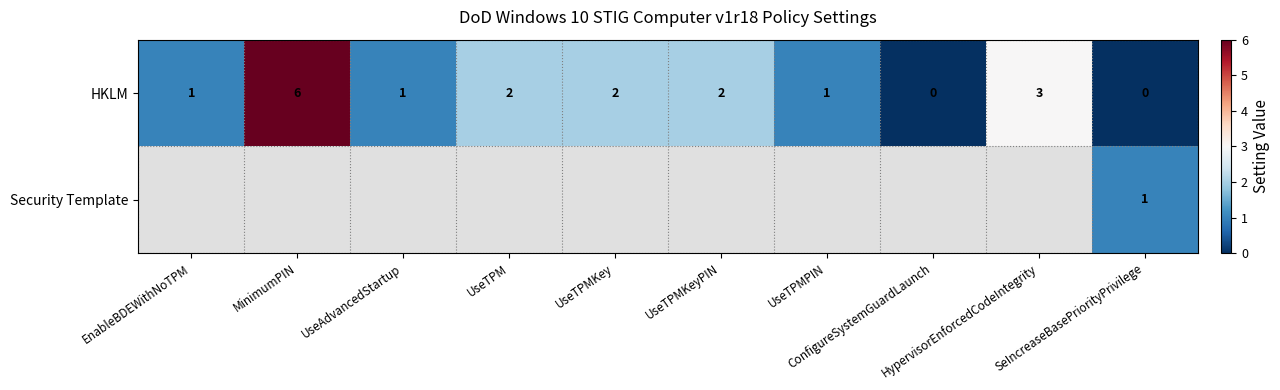

Count the HKLM values in the range 1 to 2.

6